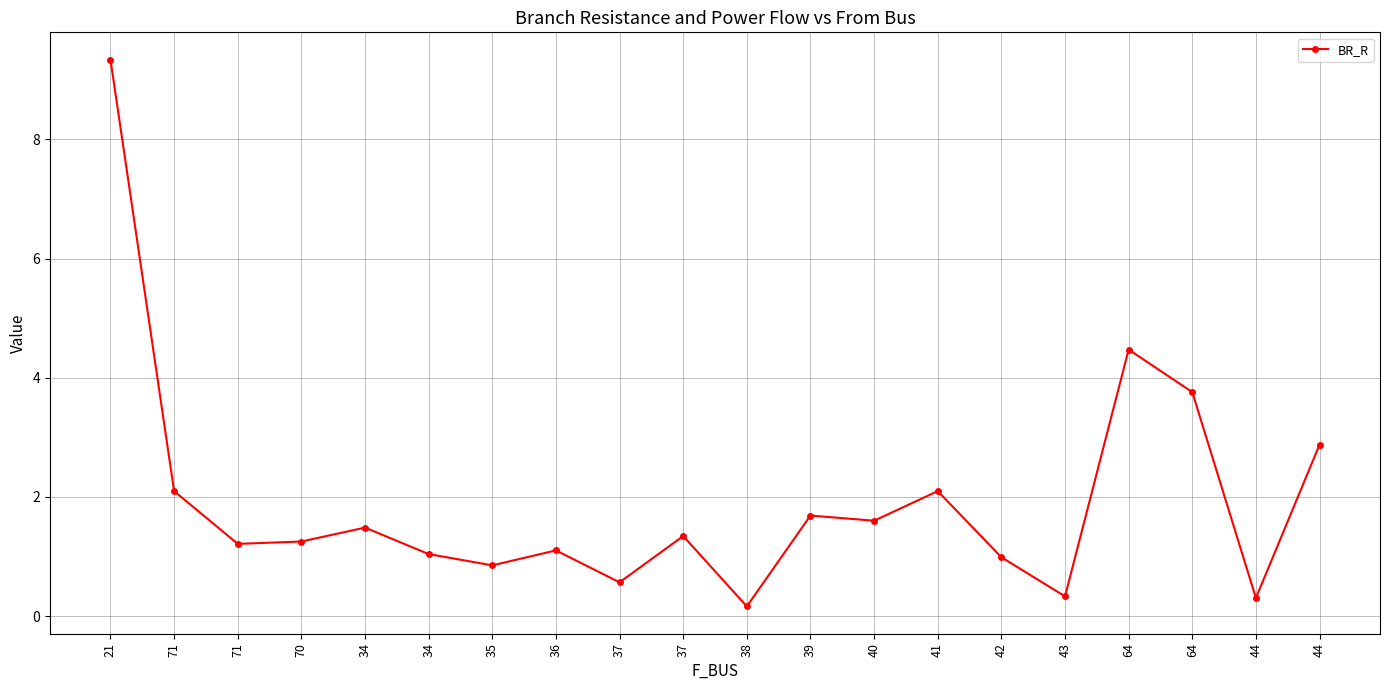

How many data points does each series have?

20